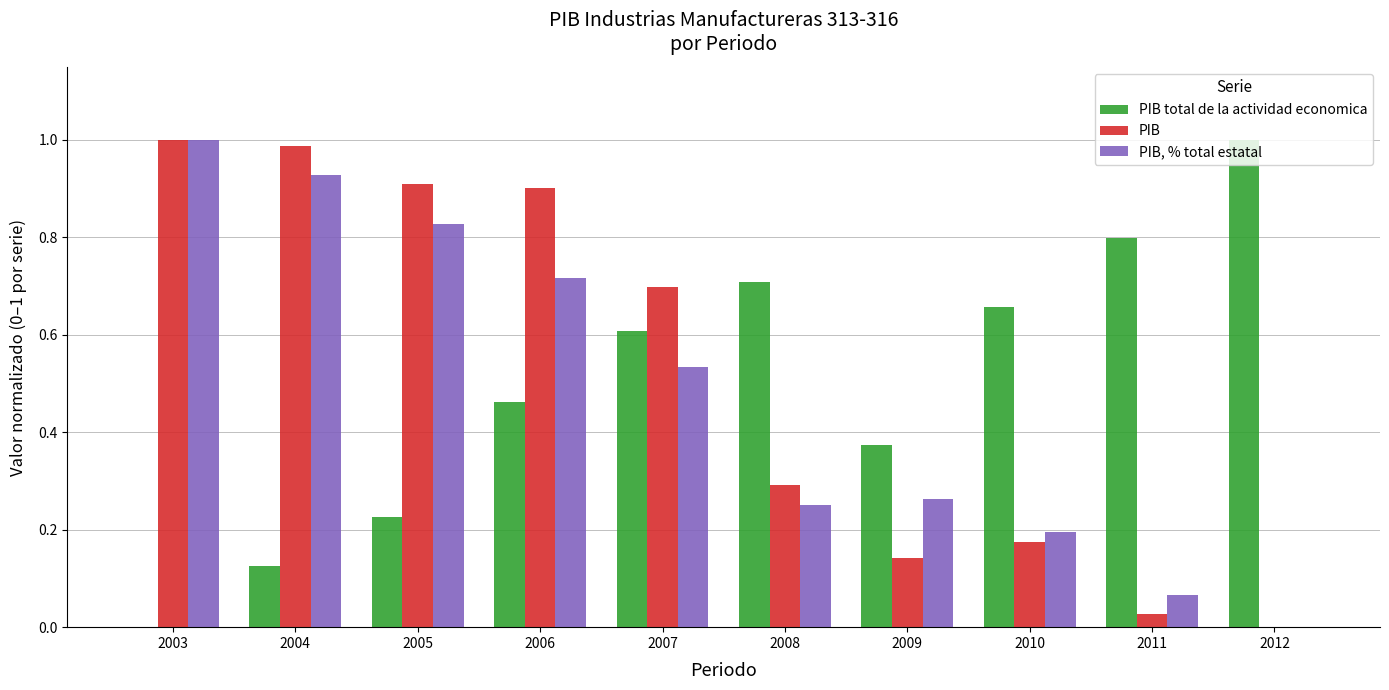

What is the sum of the PIB total de la actividad economica values at 2012 and 2004?

1.1